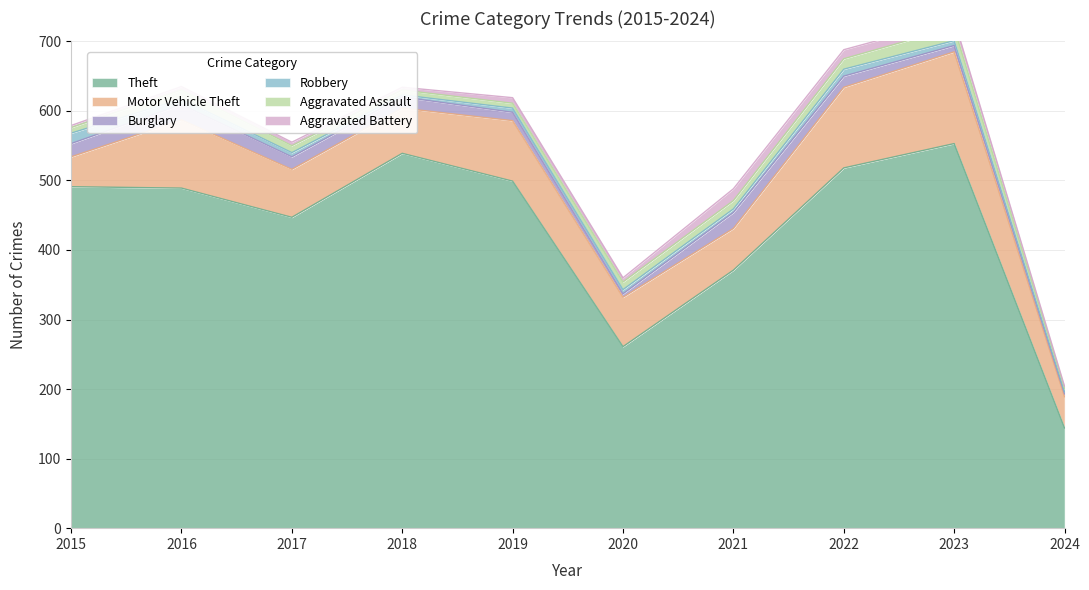

What is the value of the Burglary point at the 1st from the left?

19